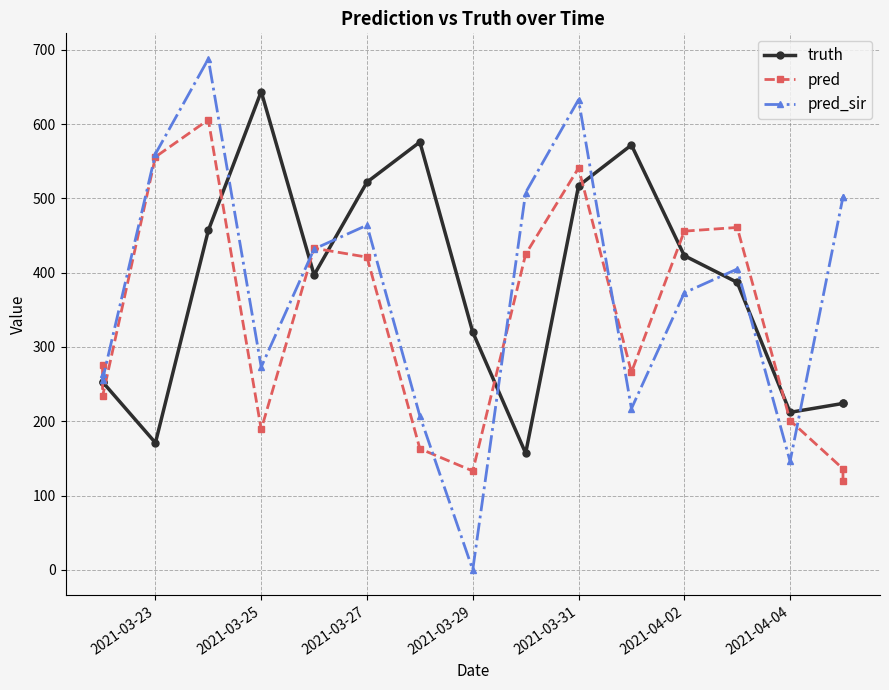

Which series has the largest total across all categories?

pred_sir